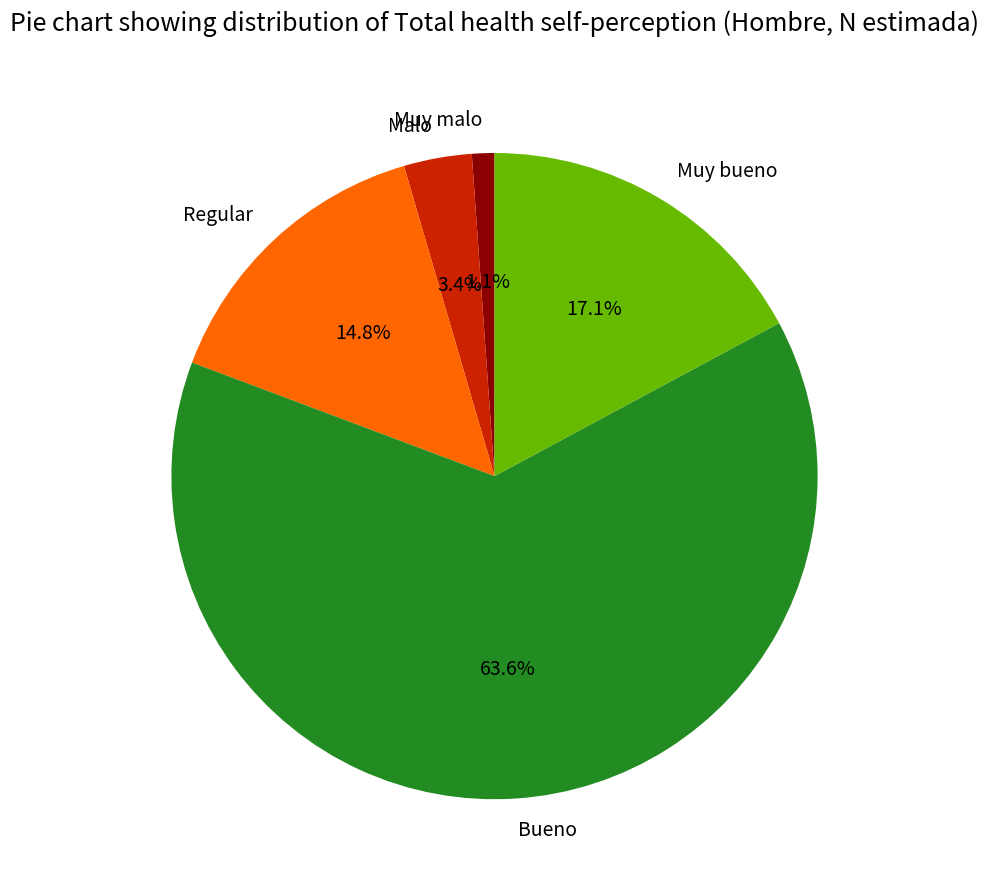

The Malo slice represents 3% of the pie. True or false?

True